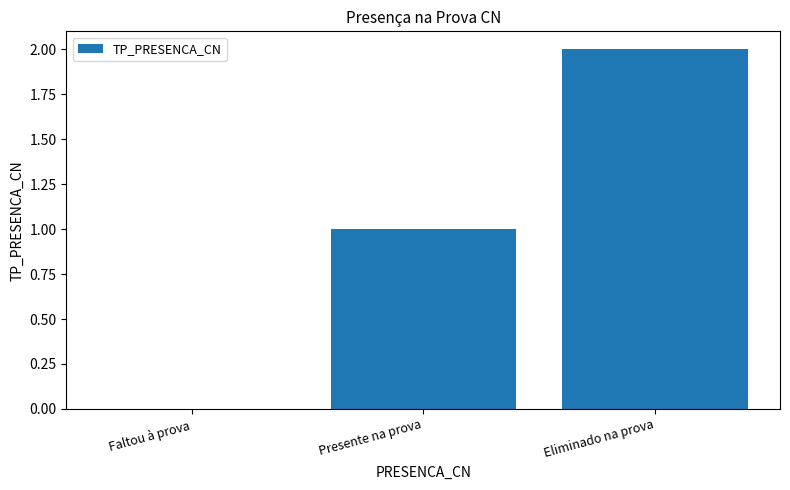

What is the change in value from Faltou à prova to Eliminado na prova?

+2